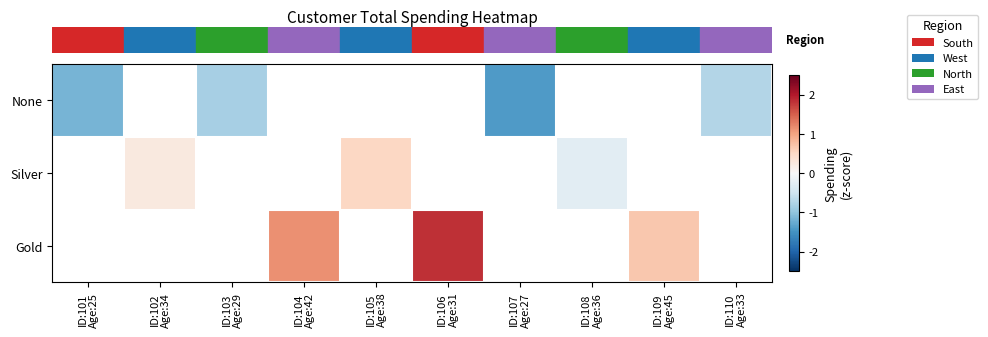

What is the smallest value displayed?

-1.4